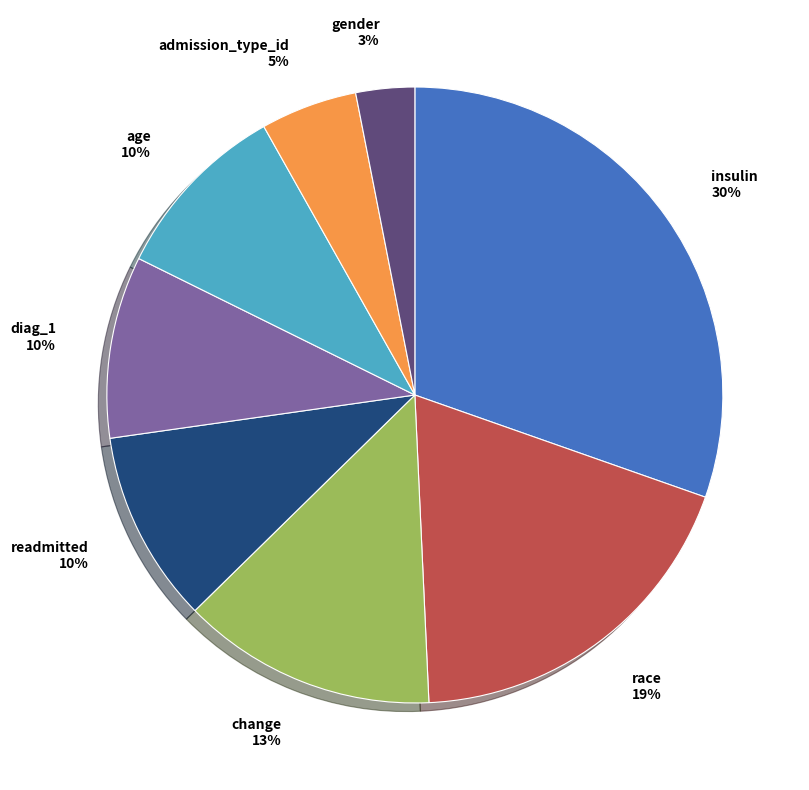

Between admission_type_id and diag_1, which is larger?

diag_1